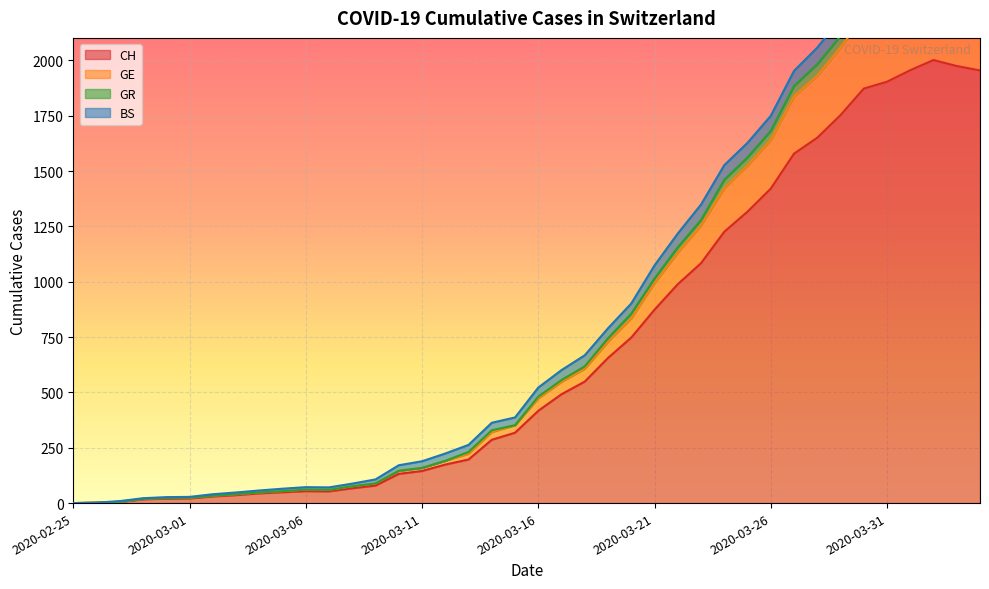

True or false: GE and GR cross at least once.

False